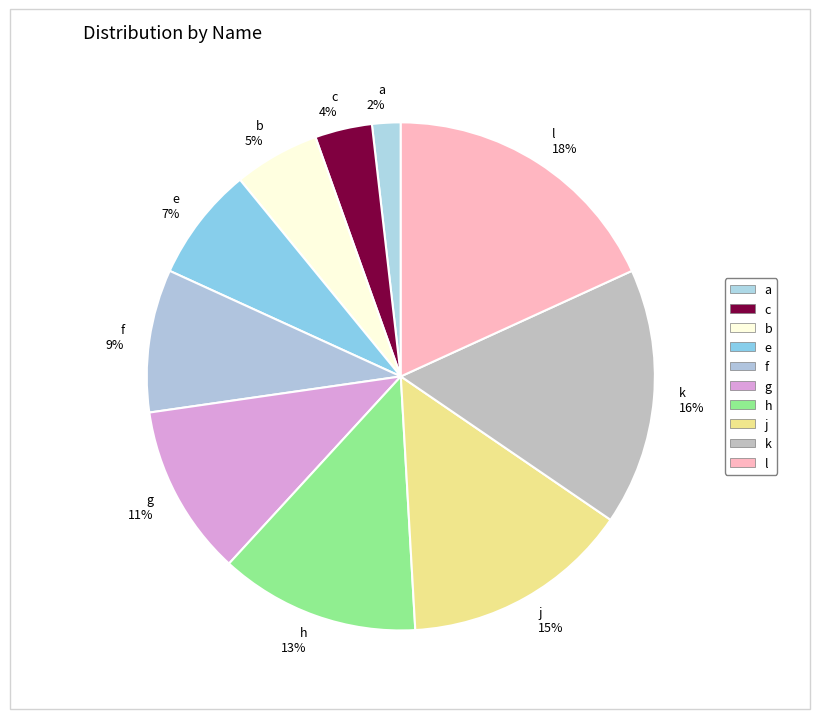

To the nearest percent, what portion does j represent?

15%